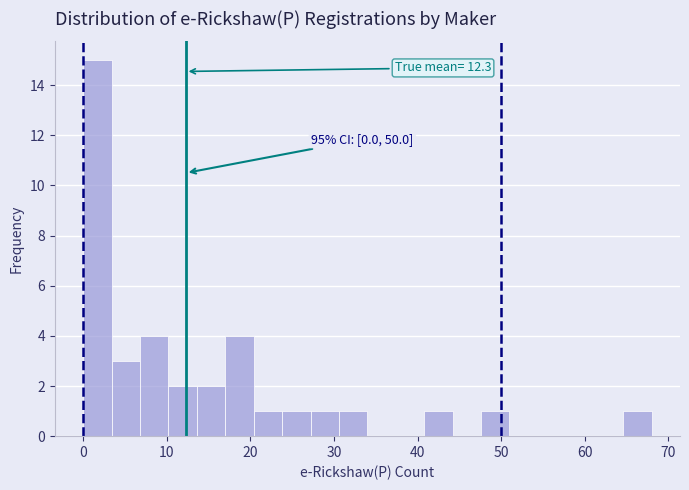

Read against the x-axis, roughly where is the centre of the tallest bar?

2